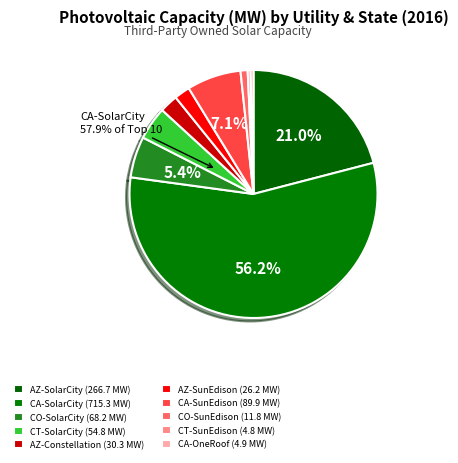

Is there any slice that represents more than half of the pie?

Yes